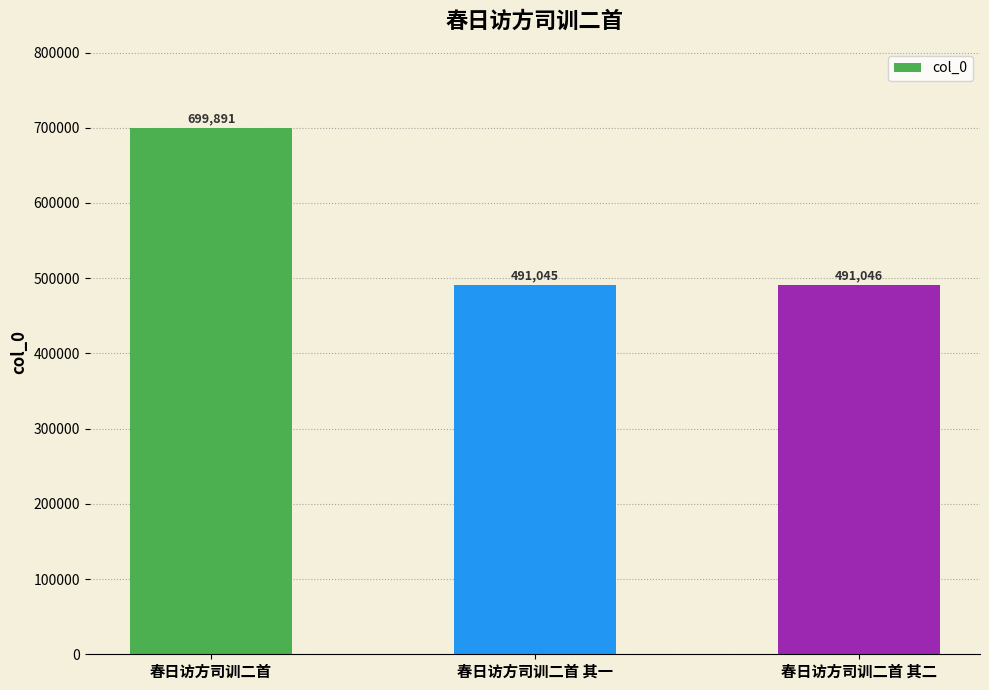

What is the value of the 2nd bar from the left?

491045